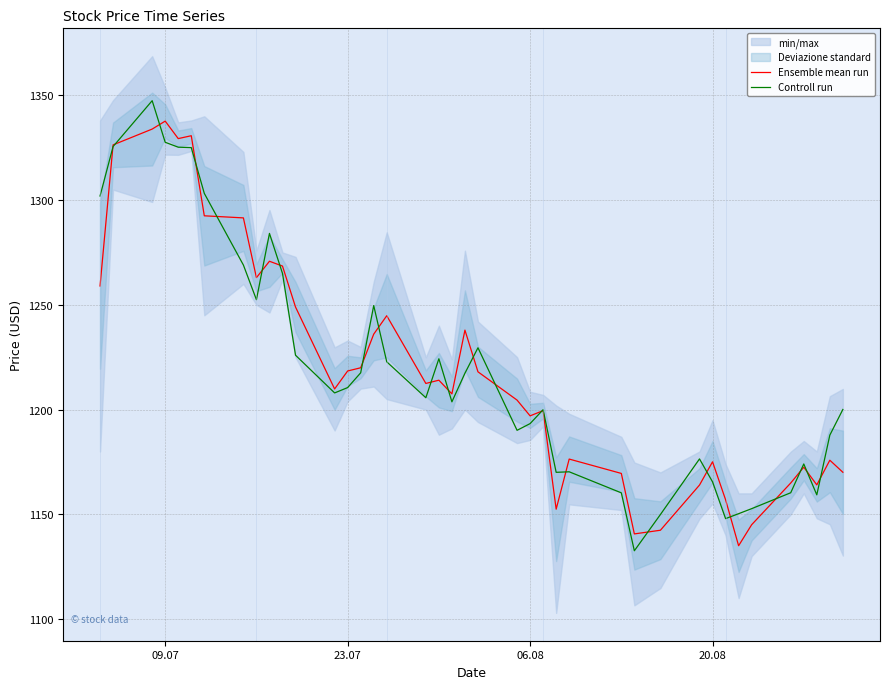

What is the minimum value for Ensemble mean run?

1135.0